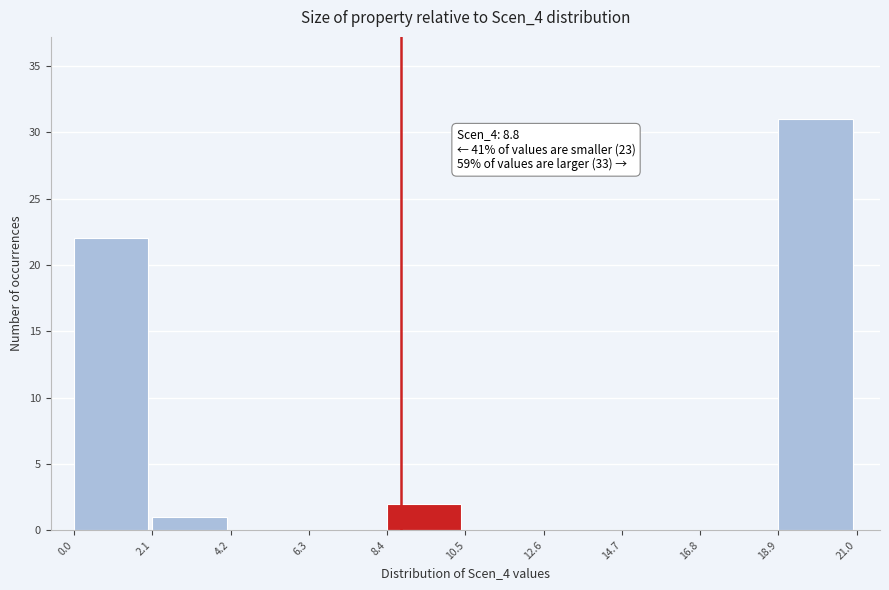

Over which range of the x-axis is the bar tallest?

18.9 to 21.0